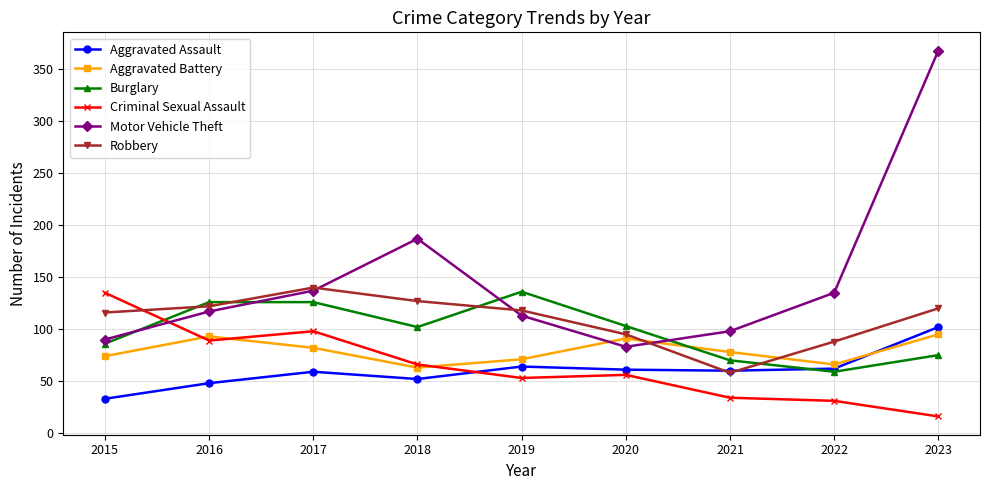

Which series ends up on top after the final intersection of Criminal Sexual Assault and Robbery?

Robbery